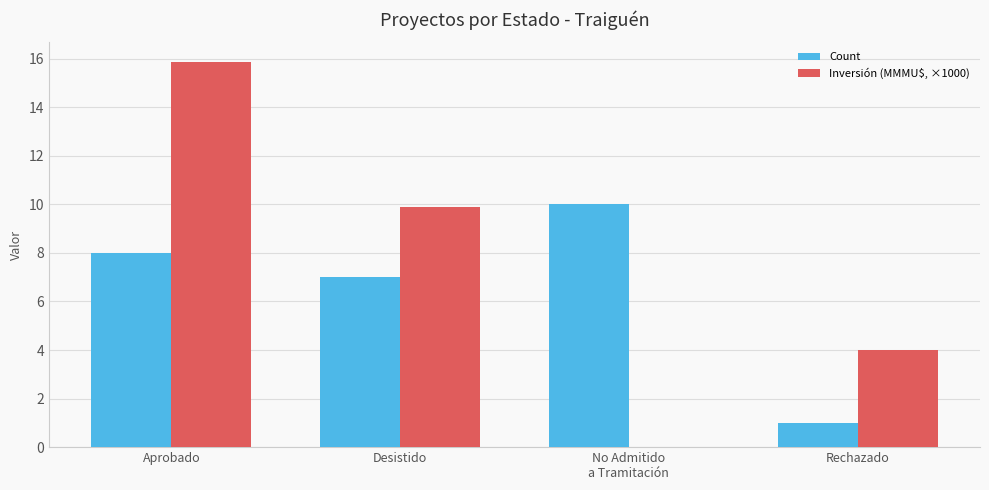

Are the bars horizontal?

No